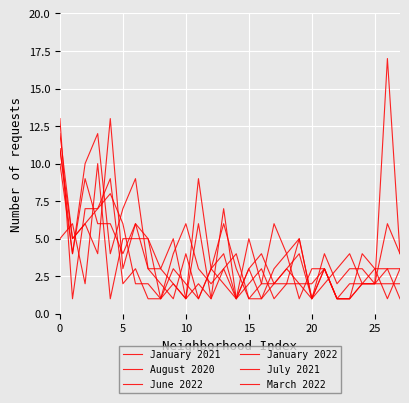

What is the average value of the January 2022 series?

4